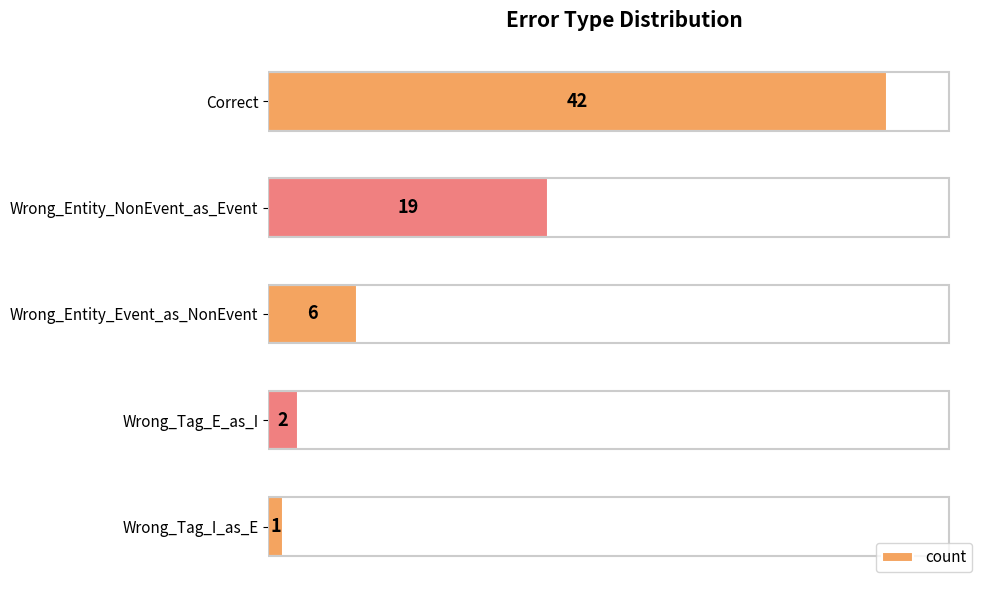

What is the change in value from Wrong_Entity_NonEvent_as_Event to Wrong_Tag_E_as_I?

-17